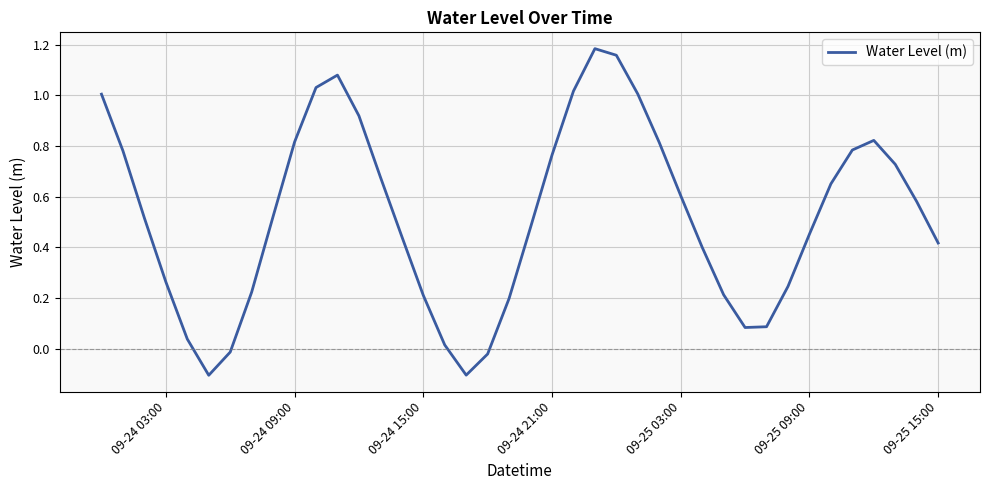

Does the chart have visible grid lines?

Yes